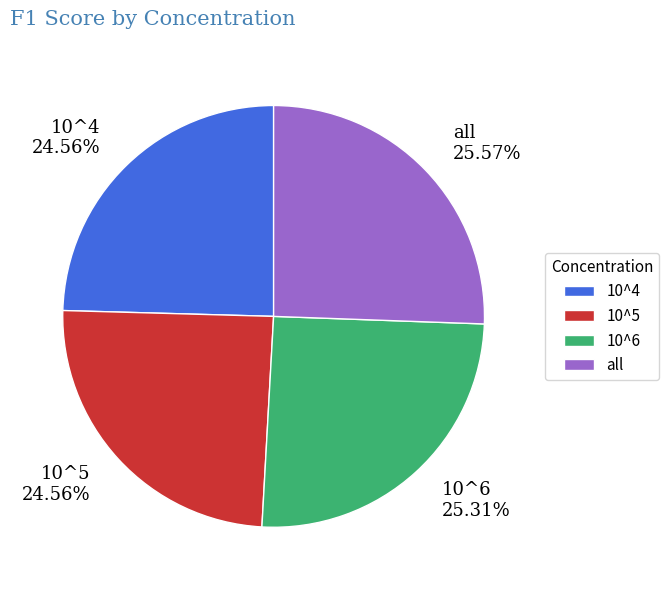

To the nearest percent, what is the average slice percentage?

25%